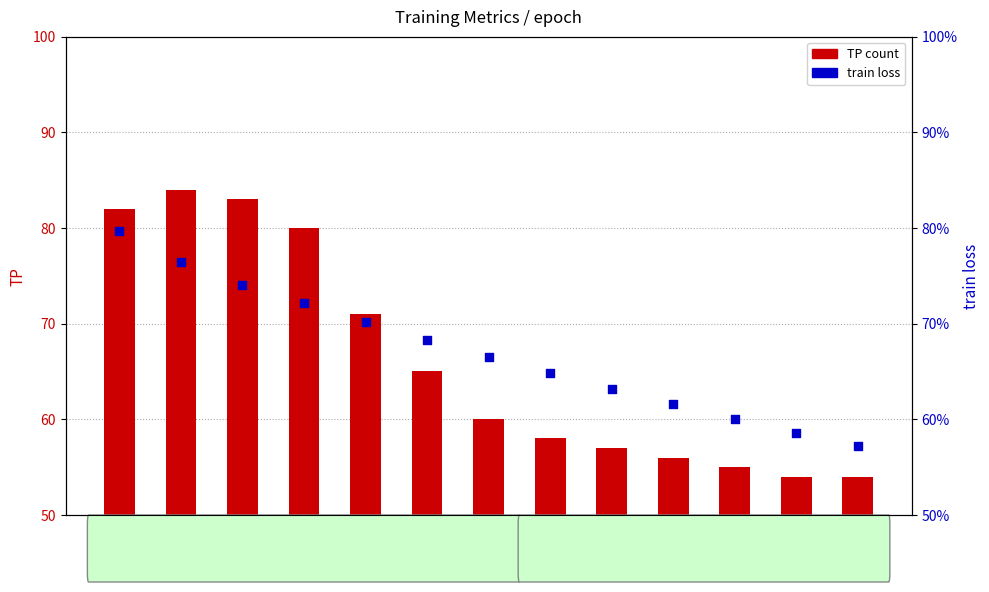

At how many categories does at least one series exceed 15?

13